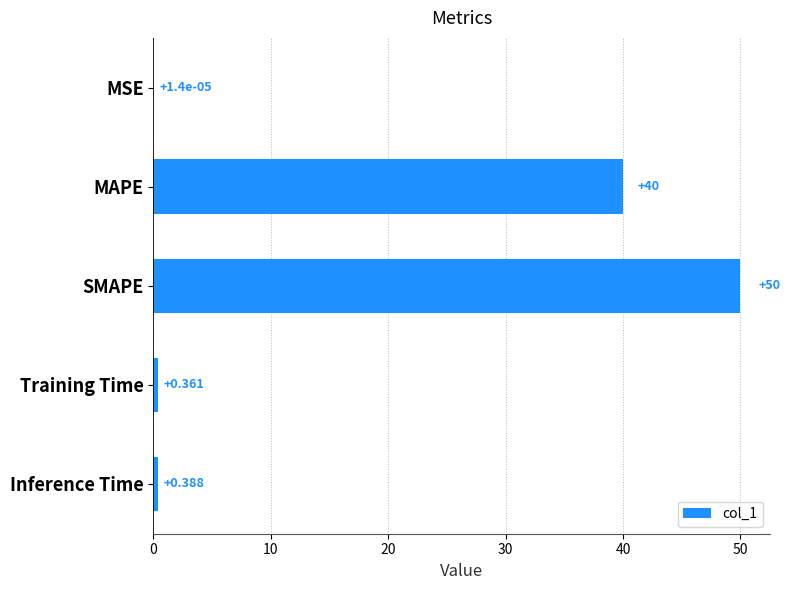

Between Training Time and MSE, which is larger?

Training Time